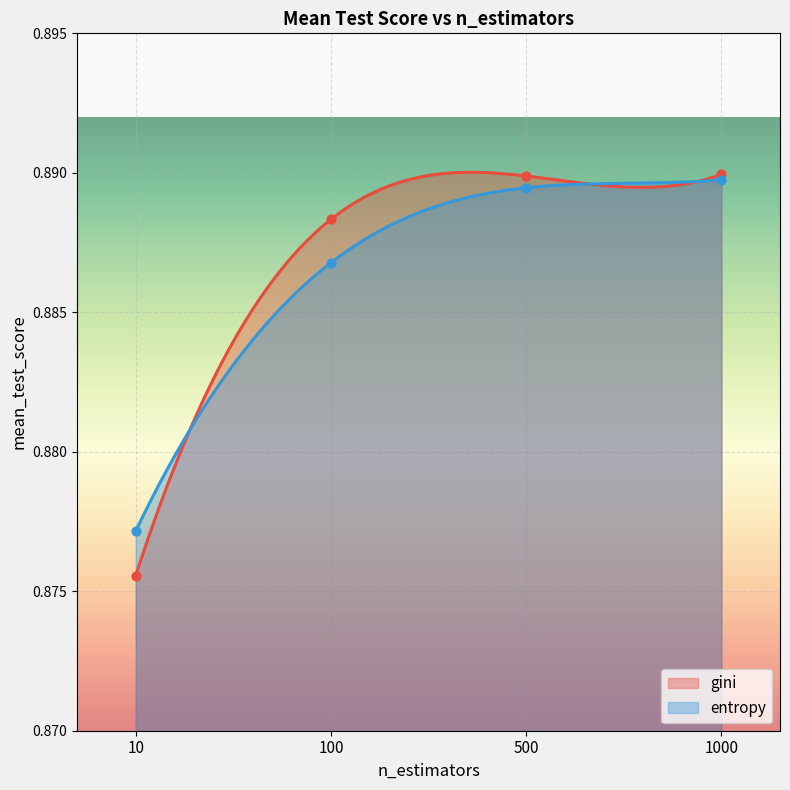

Which series has the largest total across all categories?

gini